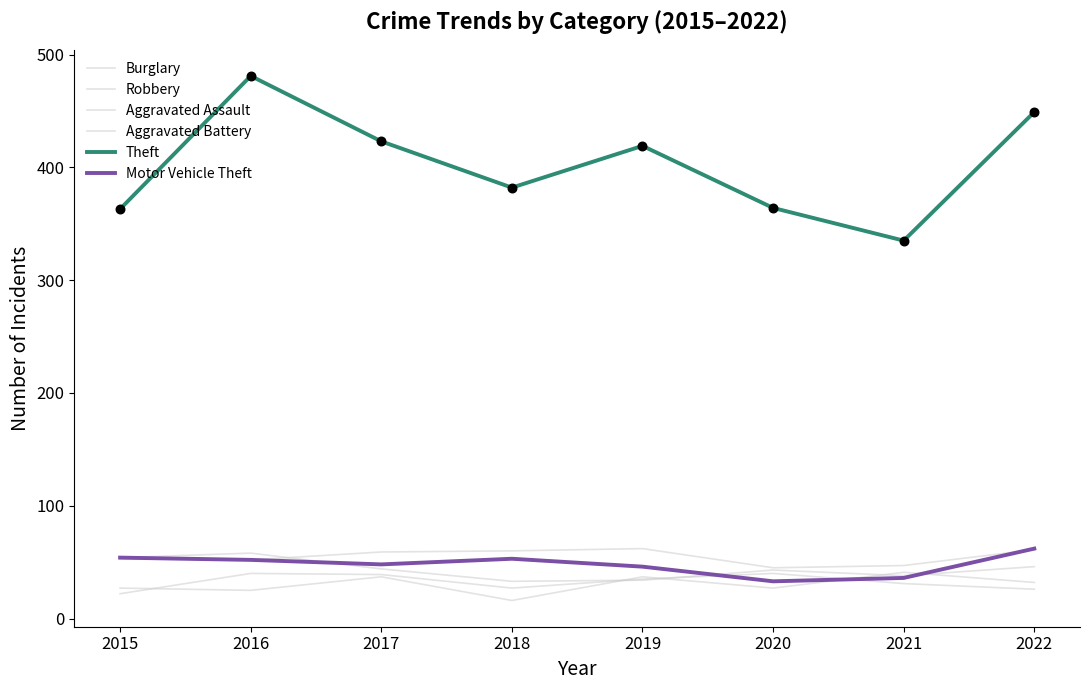

At how many categories does at least one series exceed 293?

8